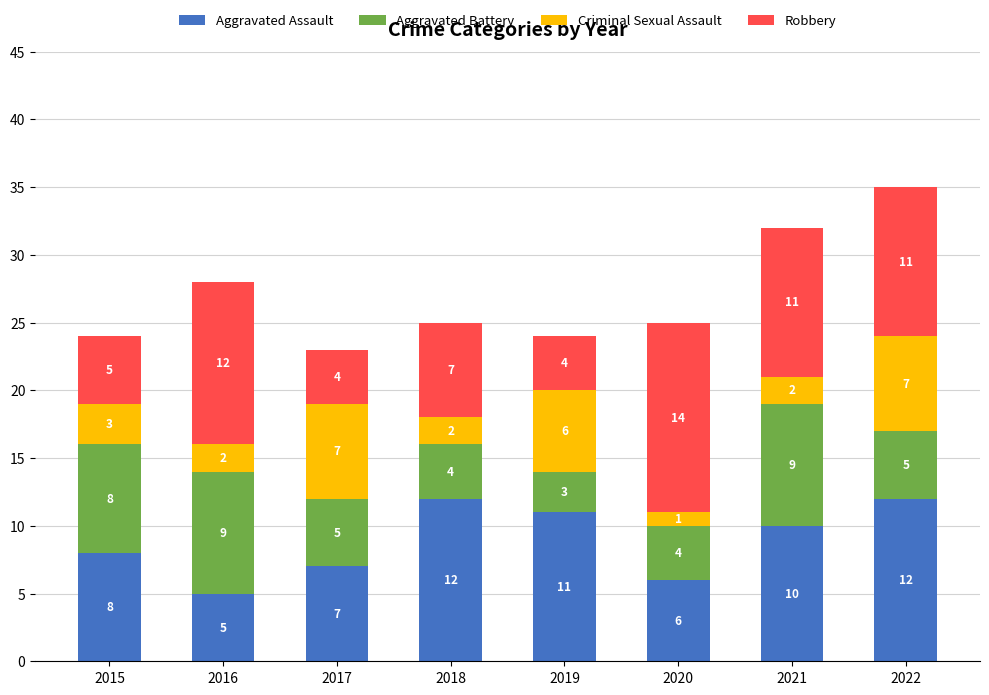

At which category is the sum across all series the highest?

2022